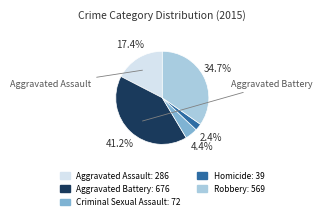

Rank the categories by value from lowest to highest.

Homicide, Criminal Sexual Assault, Aggravated Assault, Robbery, Aggravated Battery